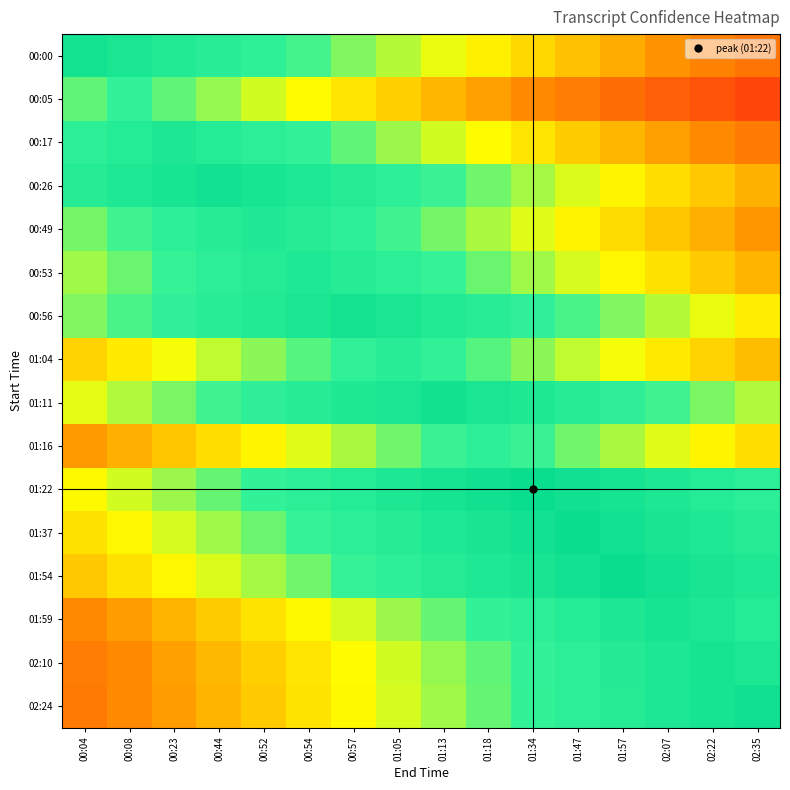

Which category has the highest value across all series?

01:34